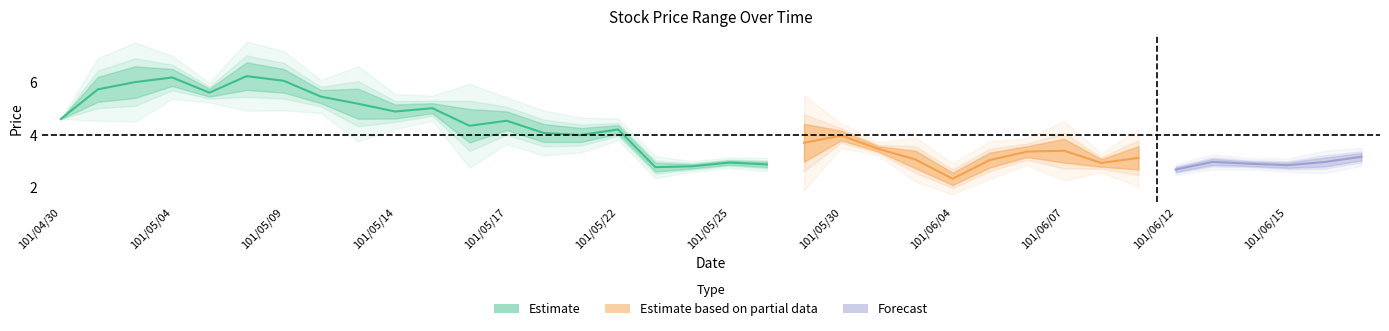

What is the label of the 3rd point from the left?

101/05/03